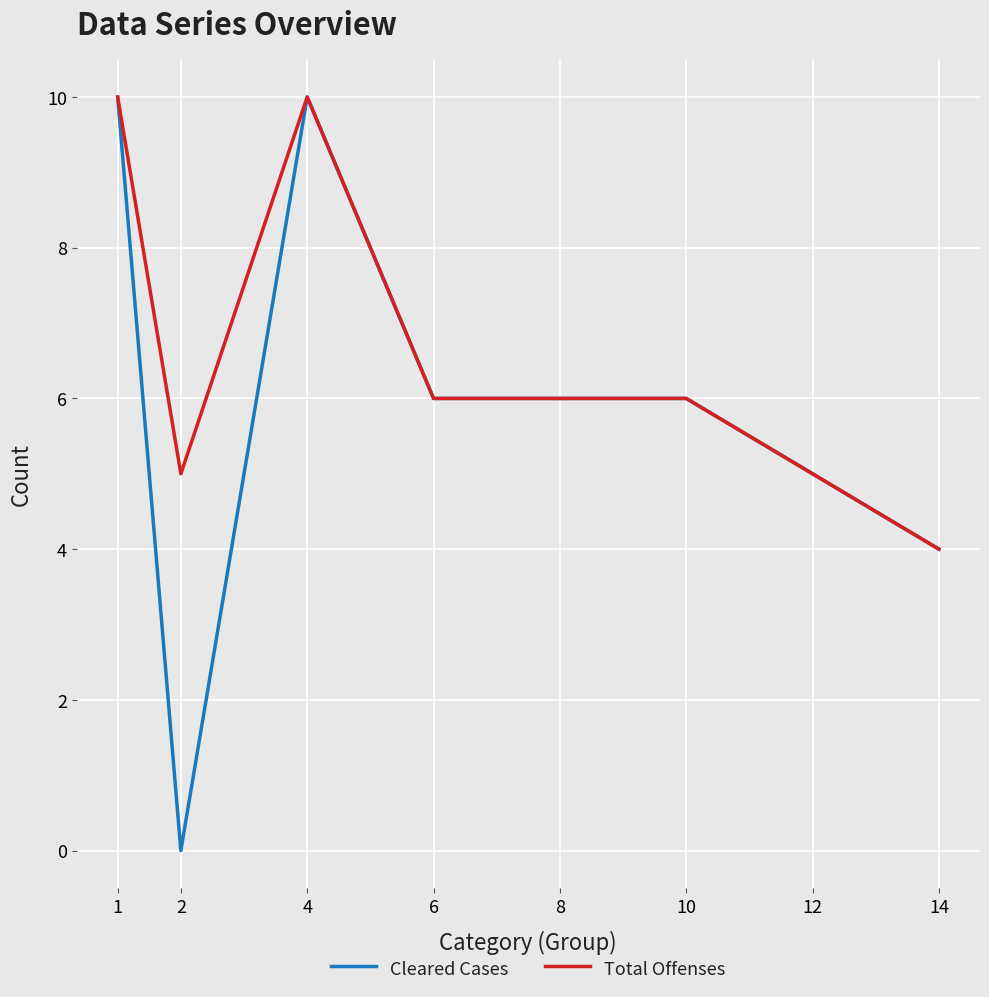

Which series has the largest total across all categories?

Total Offenses